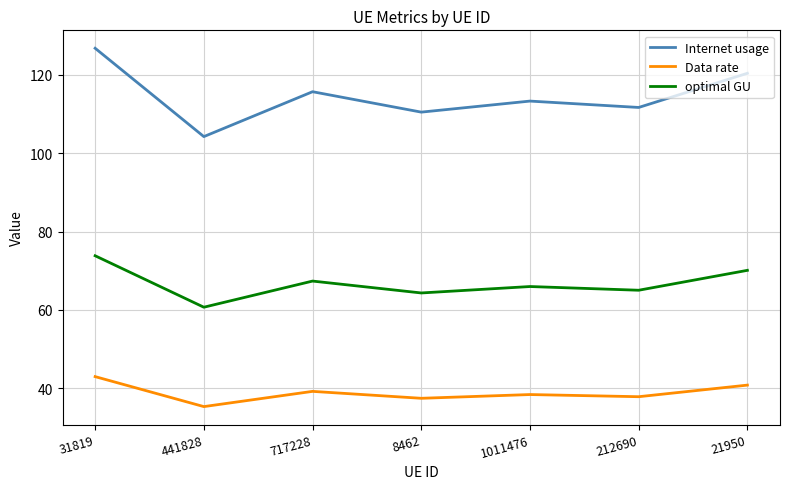

Is it true that optimal GU equals 109.0 at 212690?

False